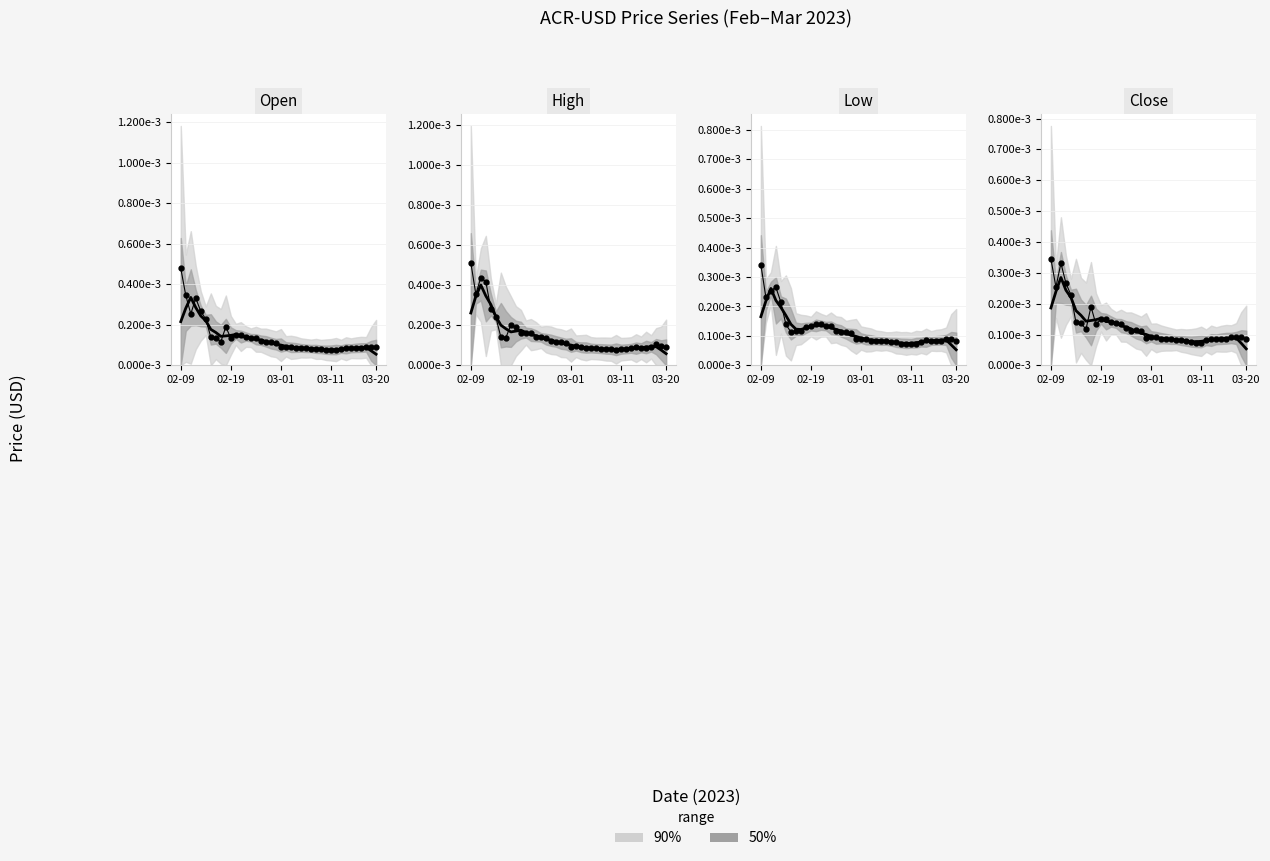

What position from the right is 2023-03-17?

4